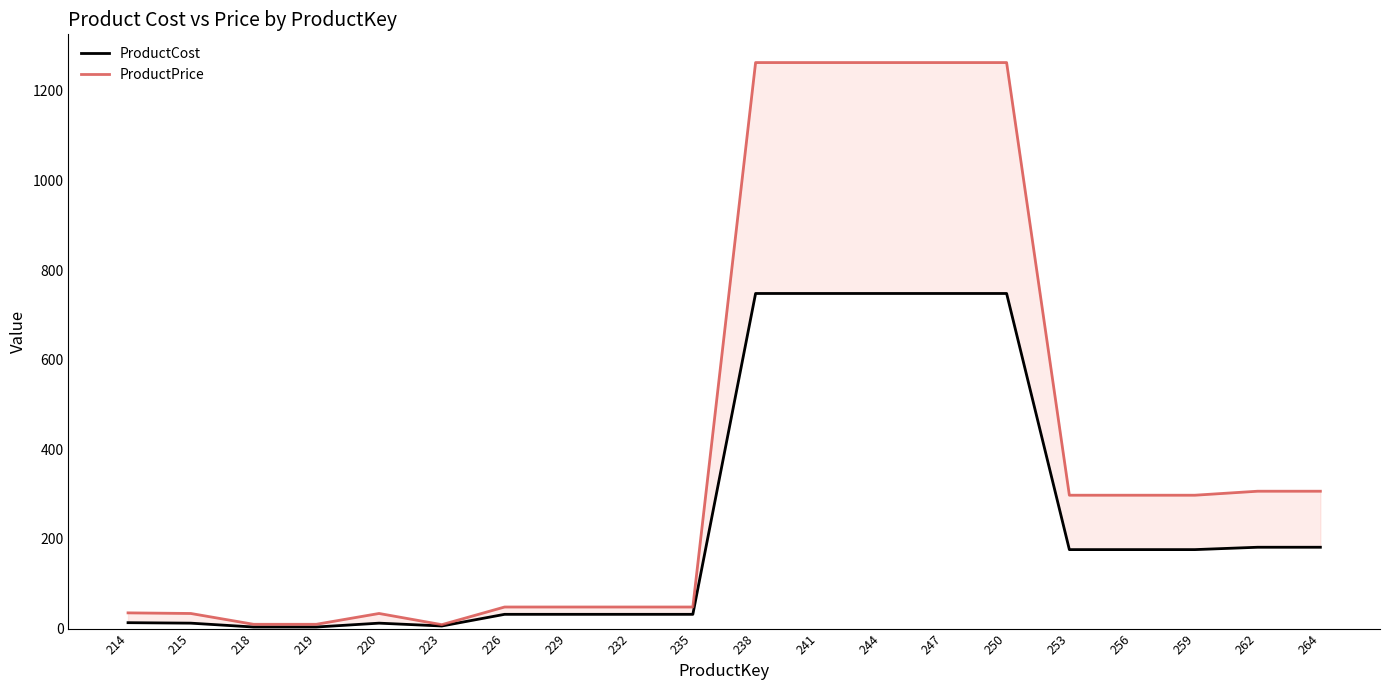

Reading right to left, extract all data points from this chart.

ProductCost: 181.5	181.5	176.2	176.2	176.2	748.0	748.0	748.0	748.0	748.0	31.7	31.7	31.7	31.7	5.7	12.0	3.4	3.4	12.0	13.1
ProductPrice: 306.6	306.6	297.6	297.6	297.6	1263.5	1263.5	1263.5	1263.5	1263.5	48.1	48.1	48.1	48.1	8.6	33.6	9.5	9.5	33.6	35.0